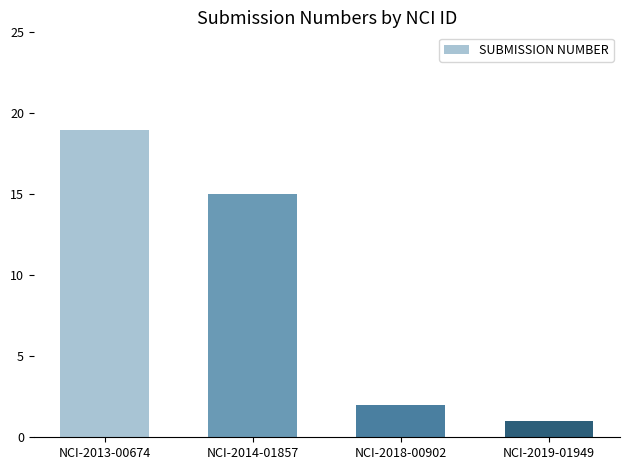

The value at NCI-2019-01949 is 0. True or false?

False